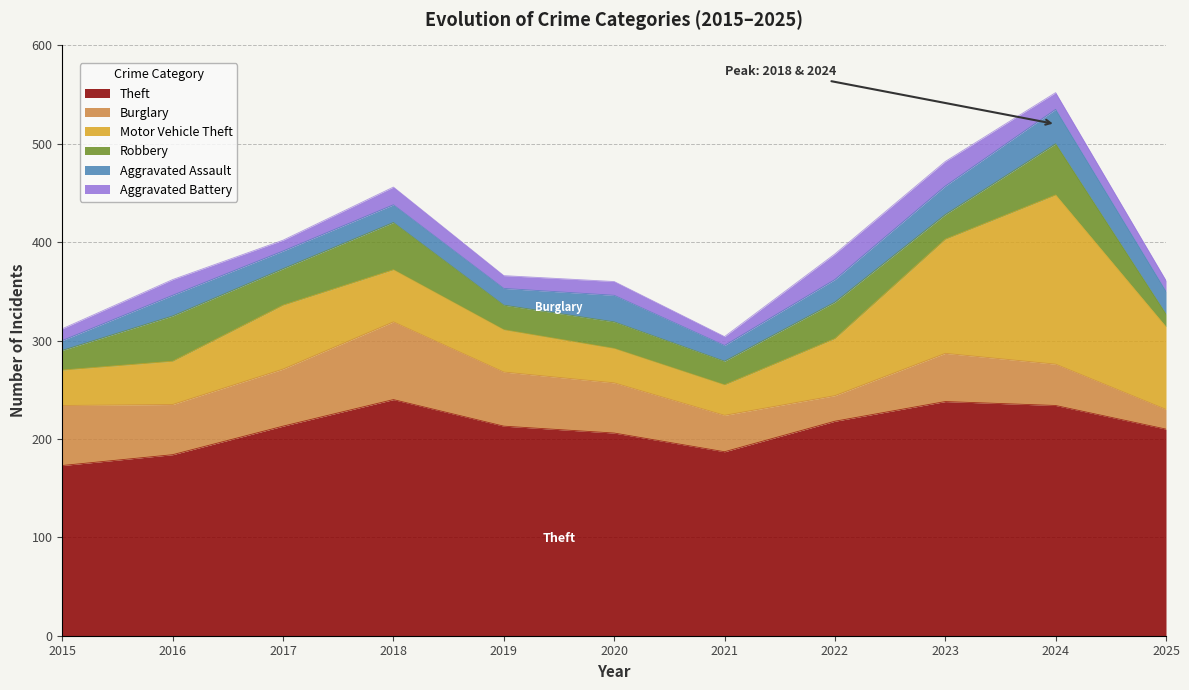

Where is the first local minimum for Aggravated Battery?

2017